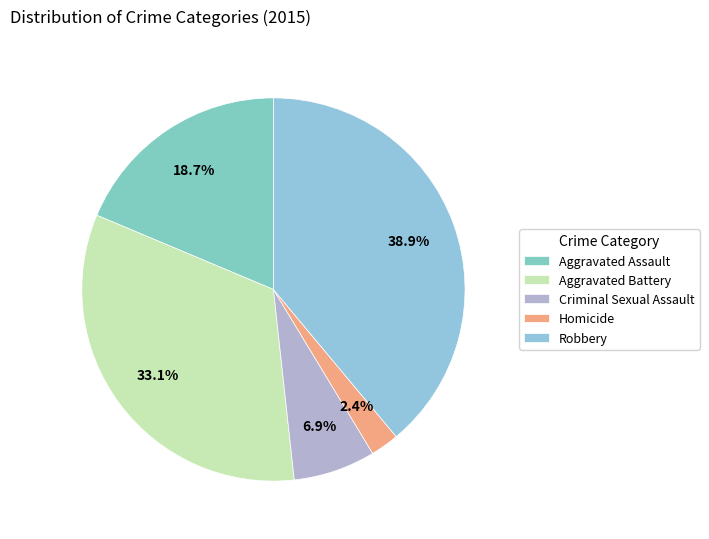

True or false: Robbery accounts for 52% of the total.

False